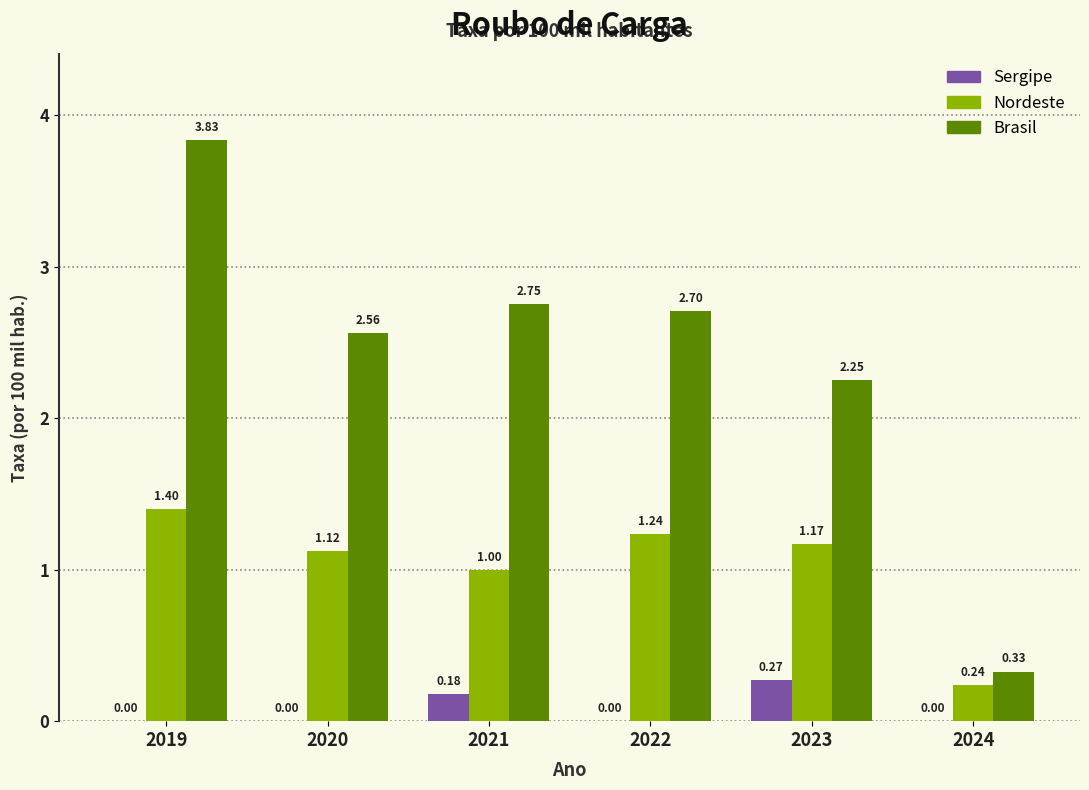

What is the total value across all series at 2023?

3.7